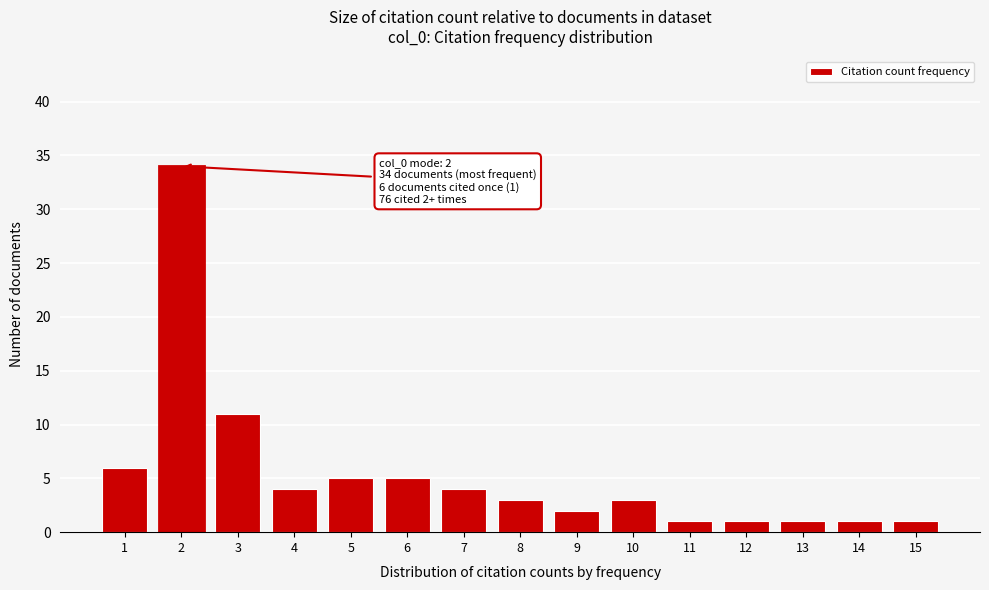

Reading right to left, extract all data points from this chart.

1	1	1	1	1	3	2	3	4	5	5	4	11	34	6